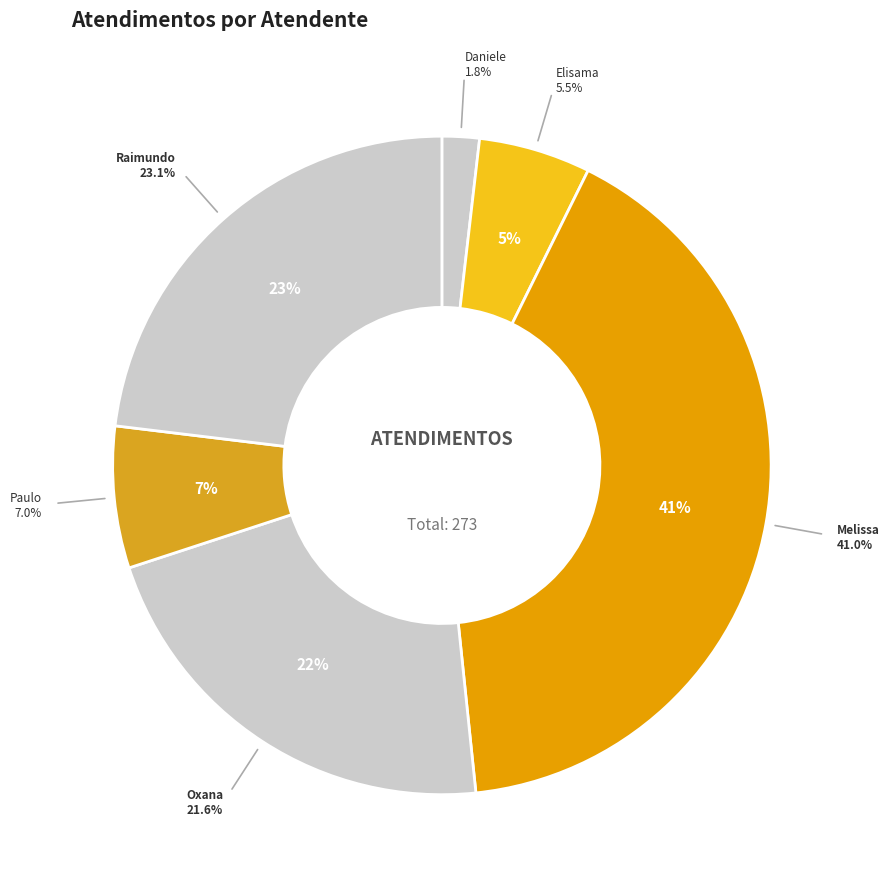

What percentage is NOT represented by Elisama Walter Machado?

94.5%